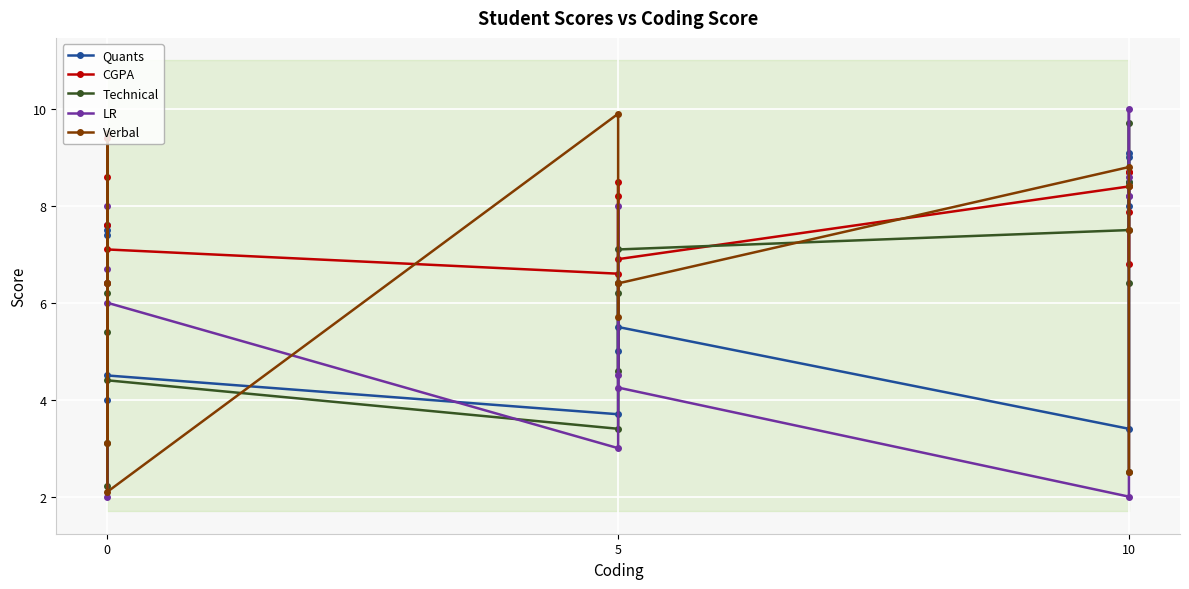

Is the value of CGPA at 0 greater than the value of Verbal at 5?

No